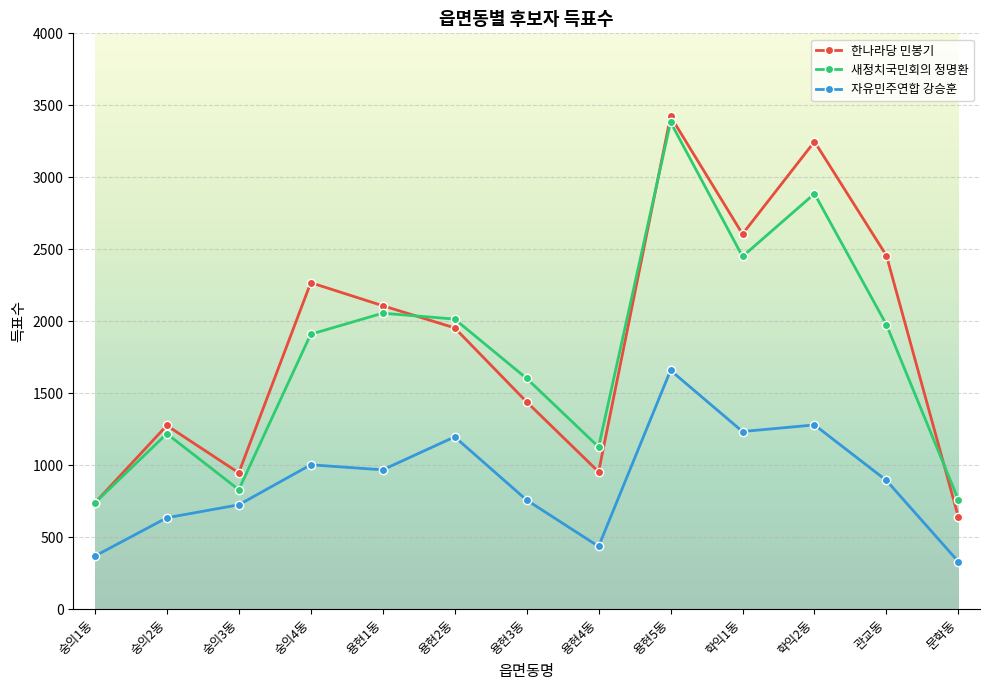

Is it true that 한나라당 민봉기 equals 2456 at 관교동?

True